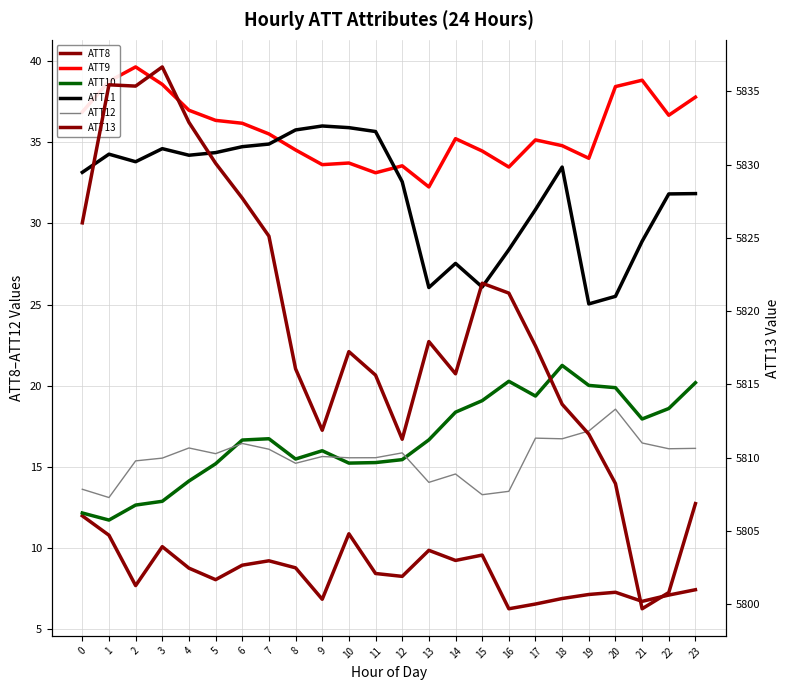

What is the greatest value displayed?

5836.7